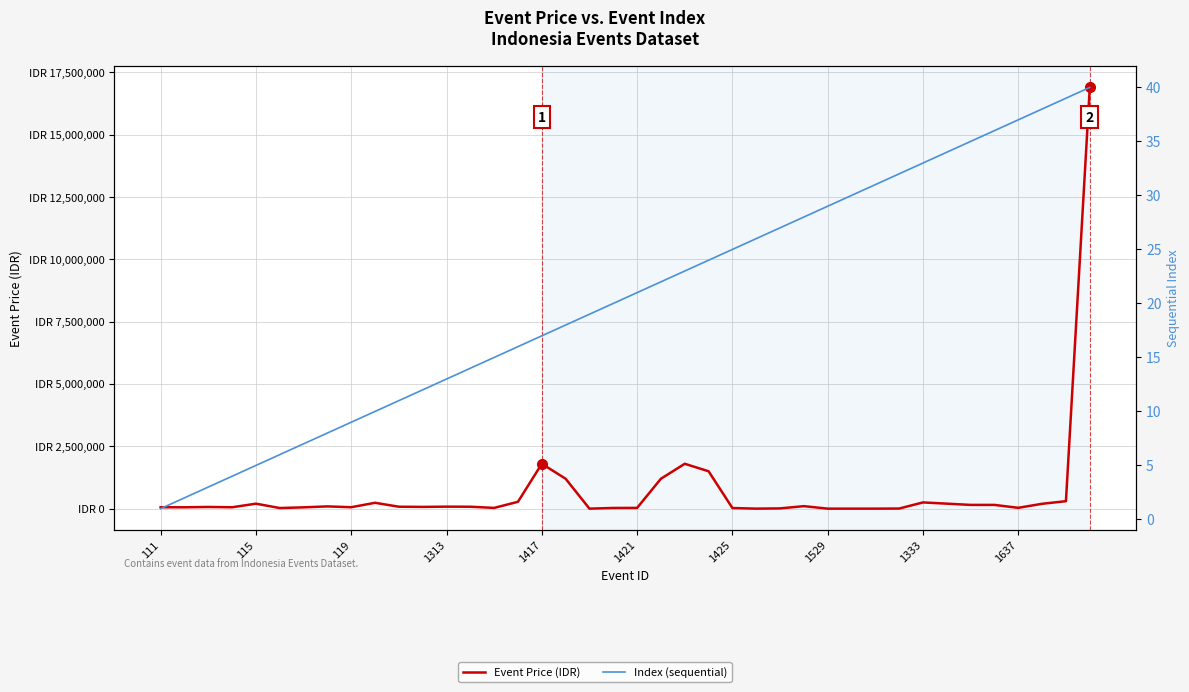

What is the value of the Event Price (IDR) point at the 27th from the left?

10000